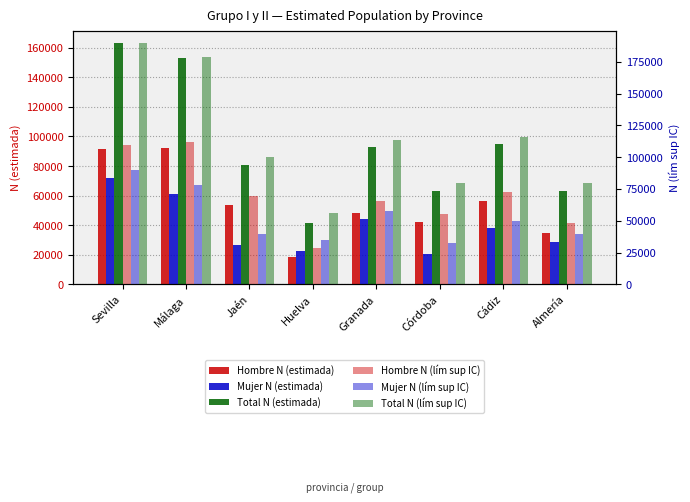

How many groups of bars are there?

8